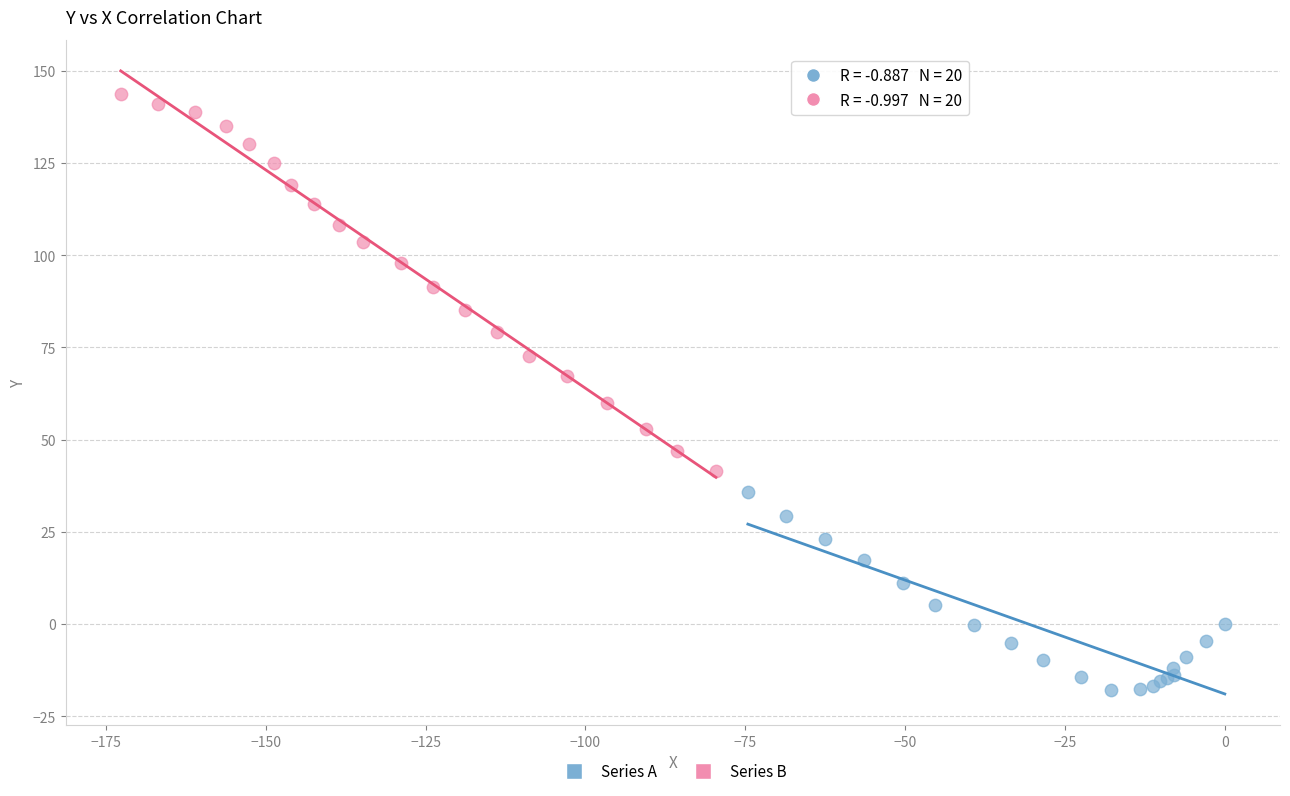

Which series contains the highest Y value?

Series B